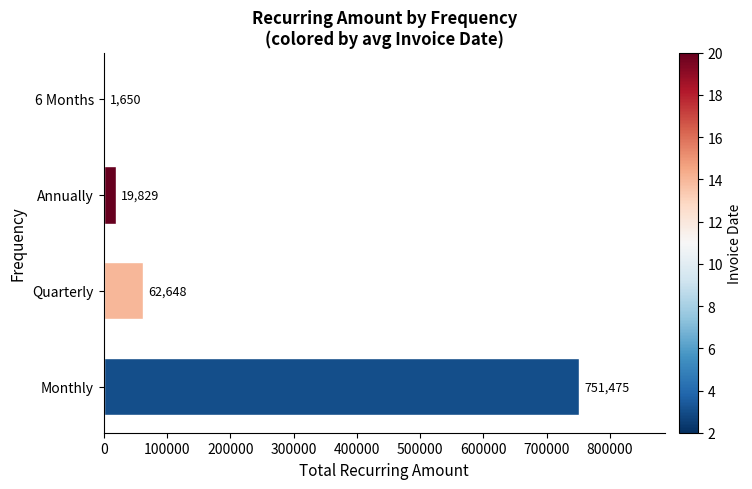

What is the sum of the values at 6 Months and Annually?

21479